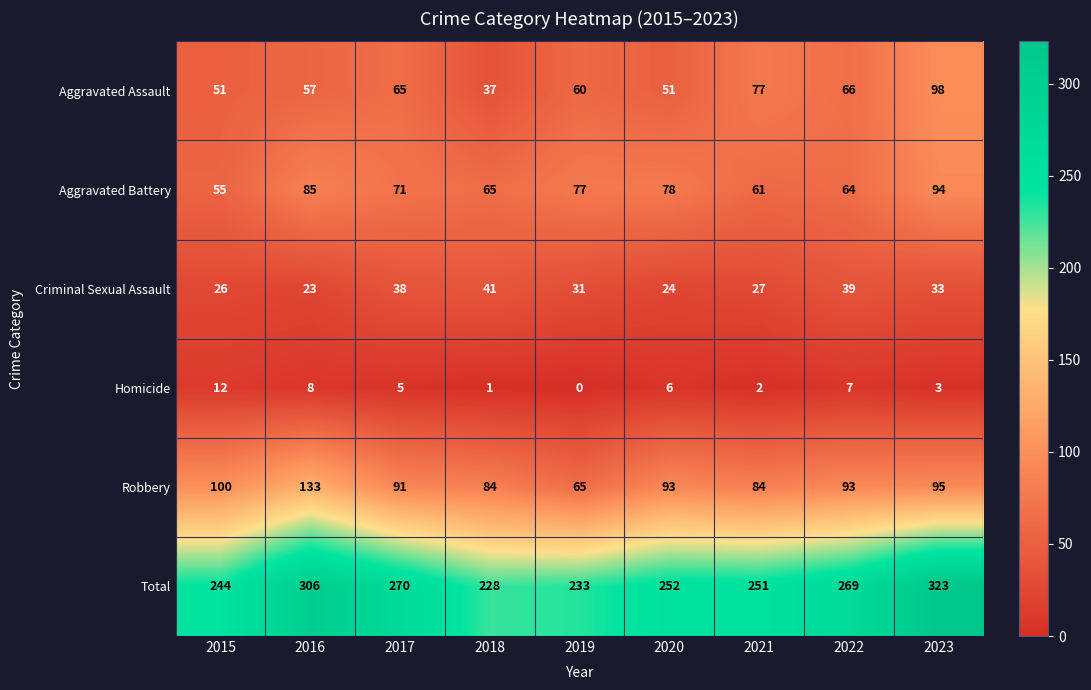

Which series has the largest range (max minus min)?

Total